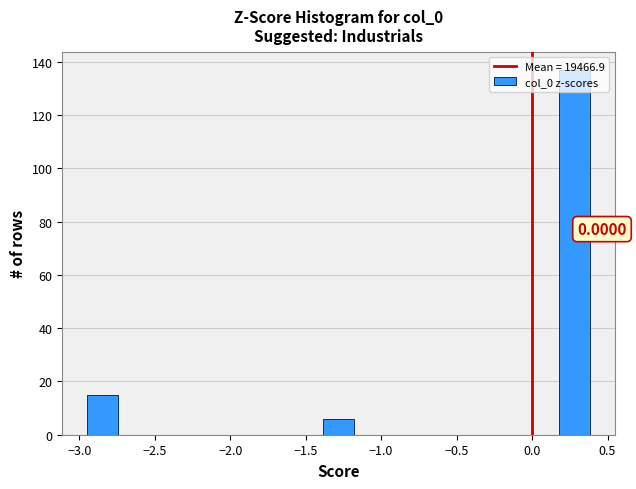

Over which range of the x-axis is the bar tallest?

0.15 to 0.40